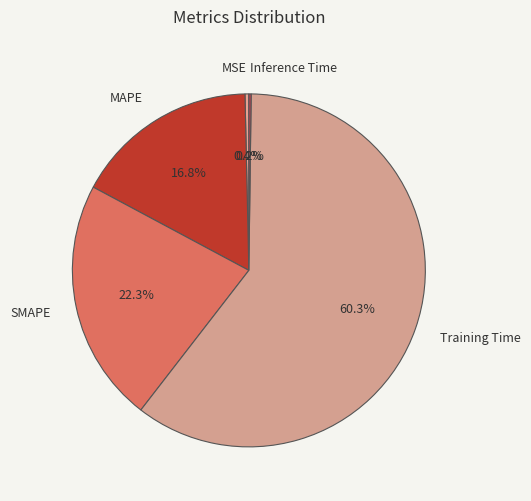

Which slice is the largest?

Training Time